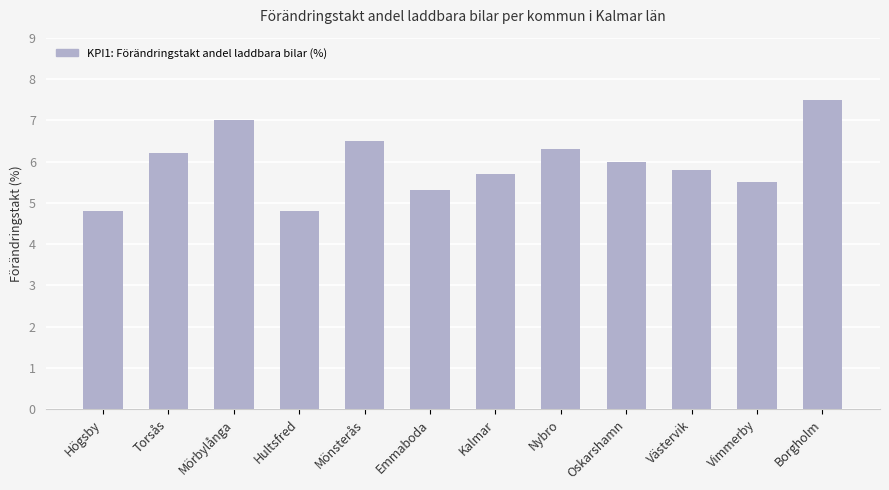

At which label does the data first exceed 6?

Torsås